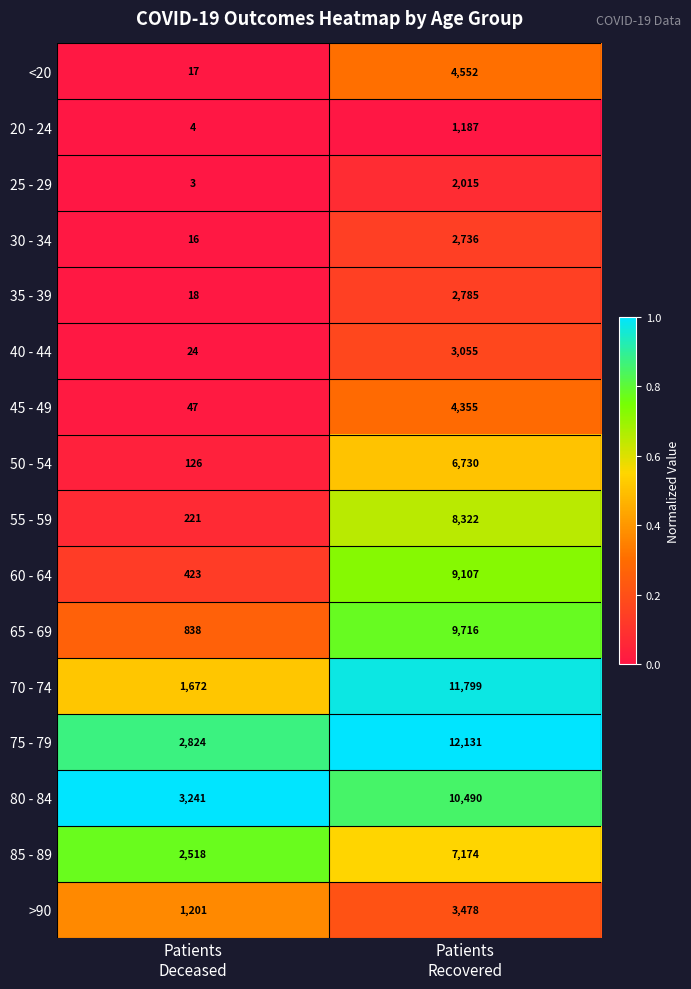

What is the average value of the 40 - 44 series?

1540